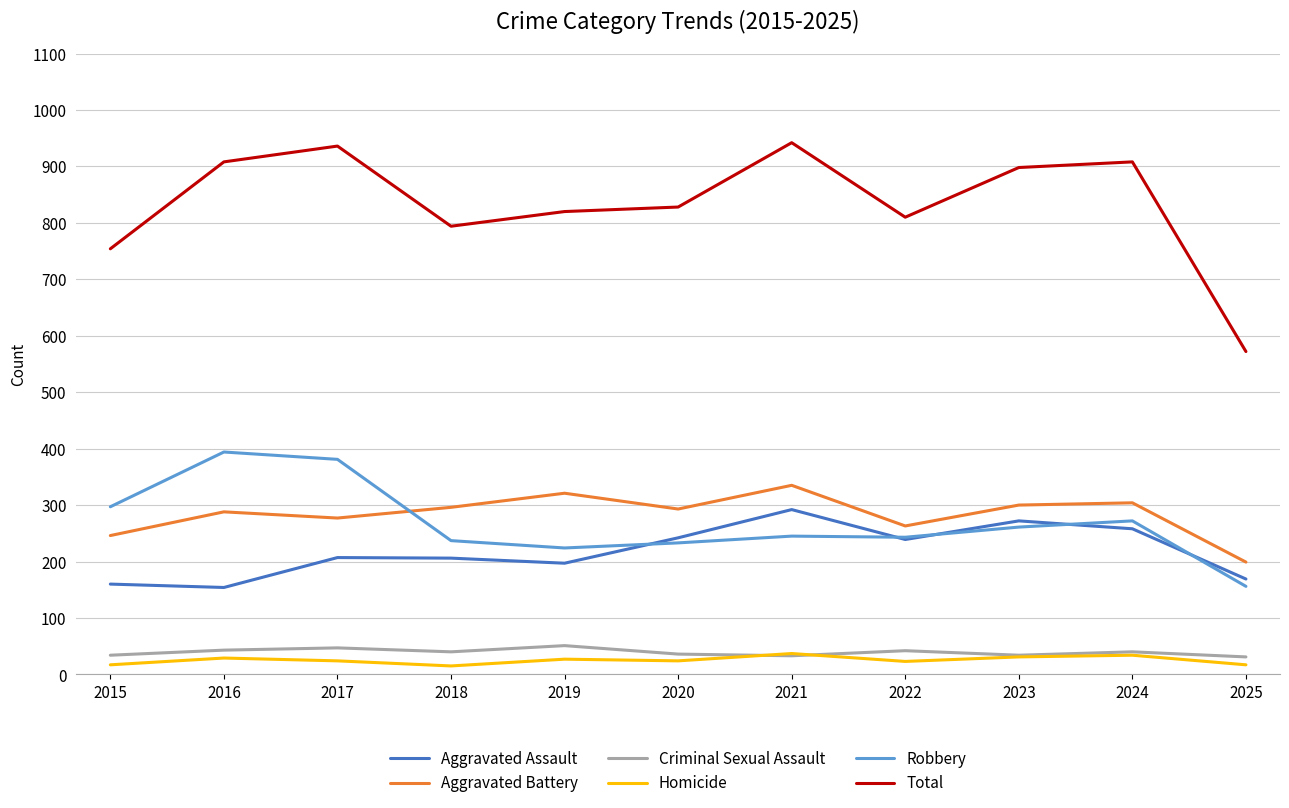

What is the difference between the maximum and minimum values in the Aggravated Battery series?

136